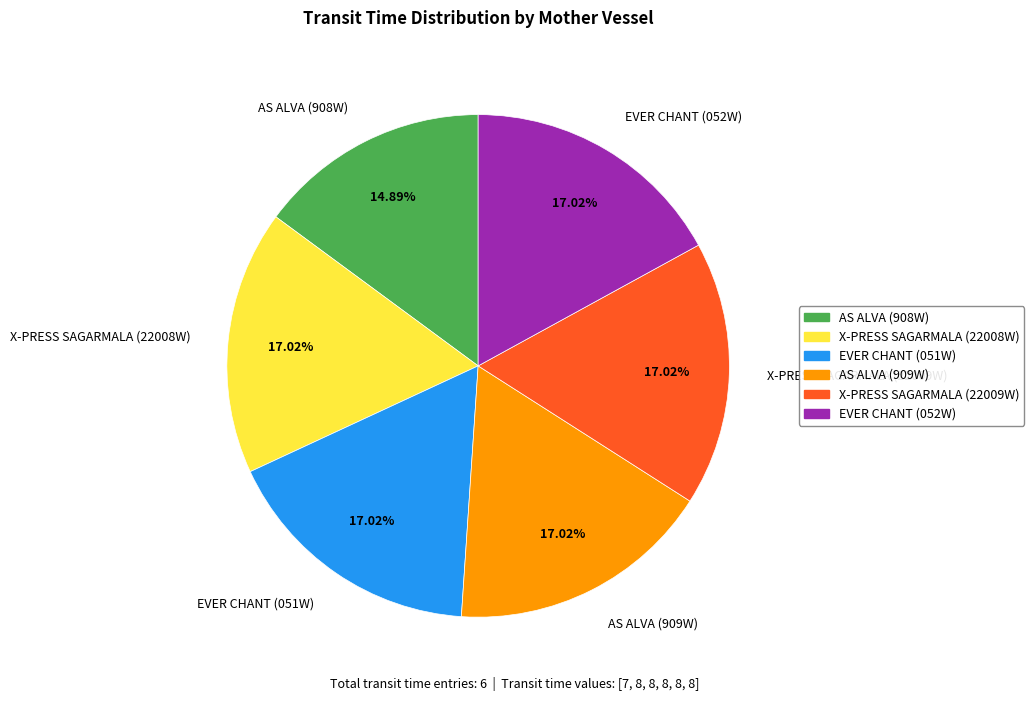

Combined, do EVER CHANT (051W) and X-PRESS SAGARMALA (22008W) account for over 50%?

No